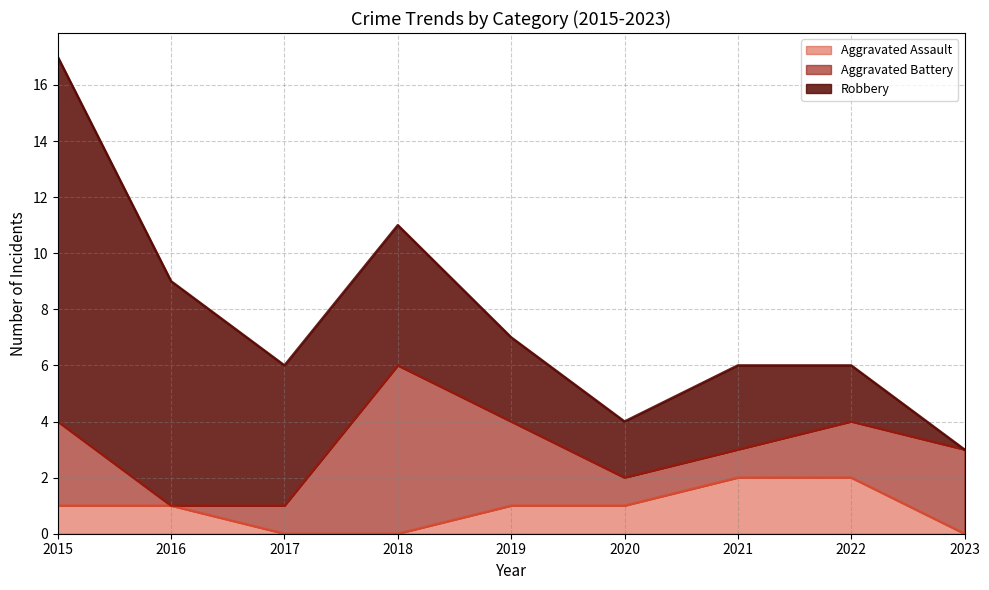

Which category has the highest value across all series?

2015